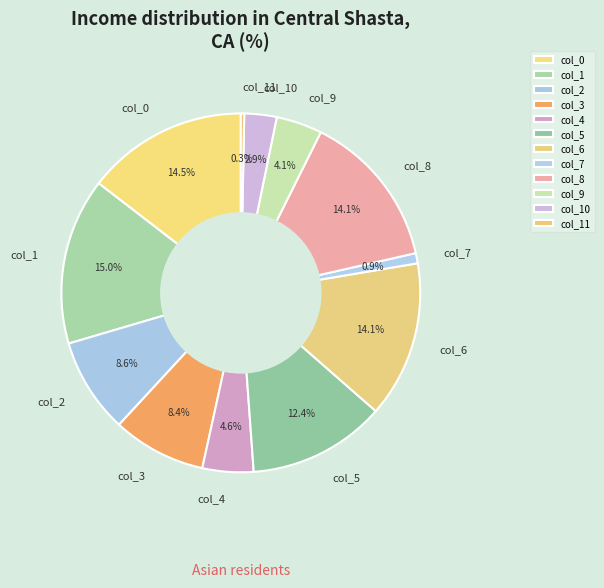

To the nearest percent, what portion does col_10 represent?

3%